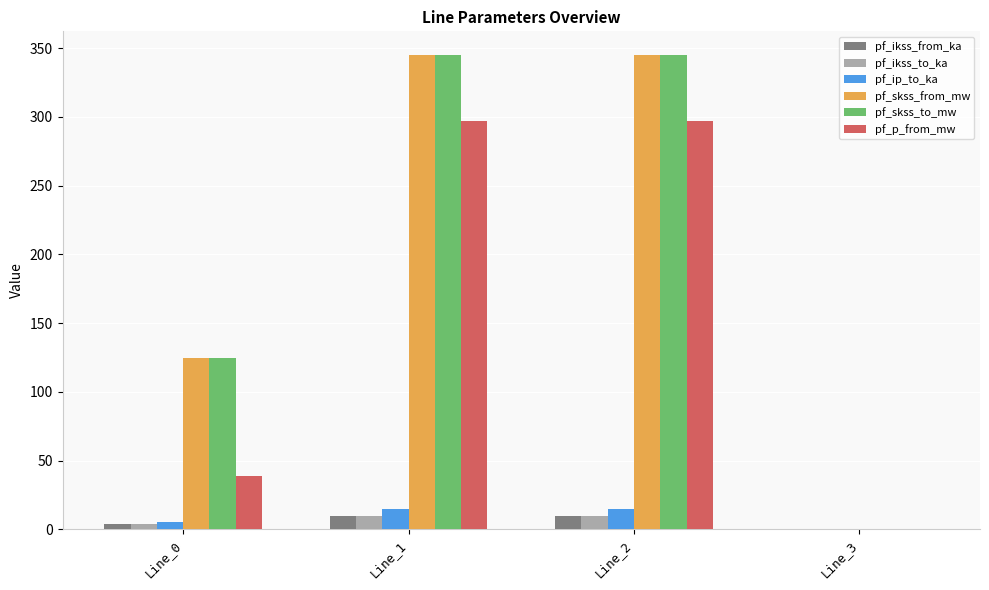

Does the chart contain stacked bars?

No